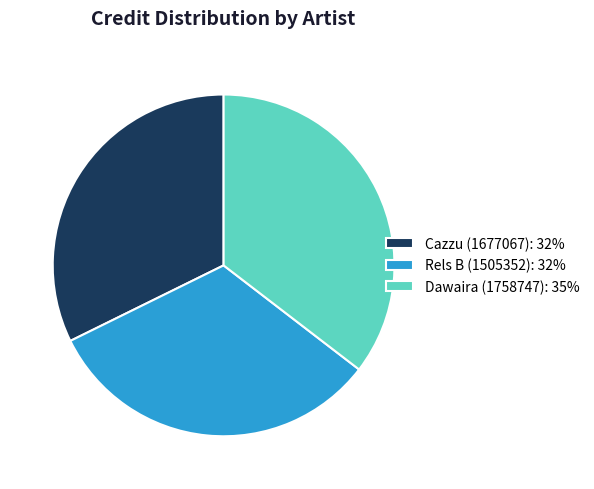

Which has a higher value, Dawaira (1758747): 35% or Cazzu (1677067): 32%?

Dawaira (1758747): 35%